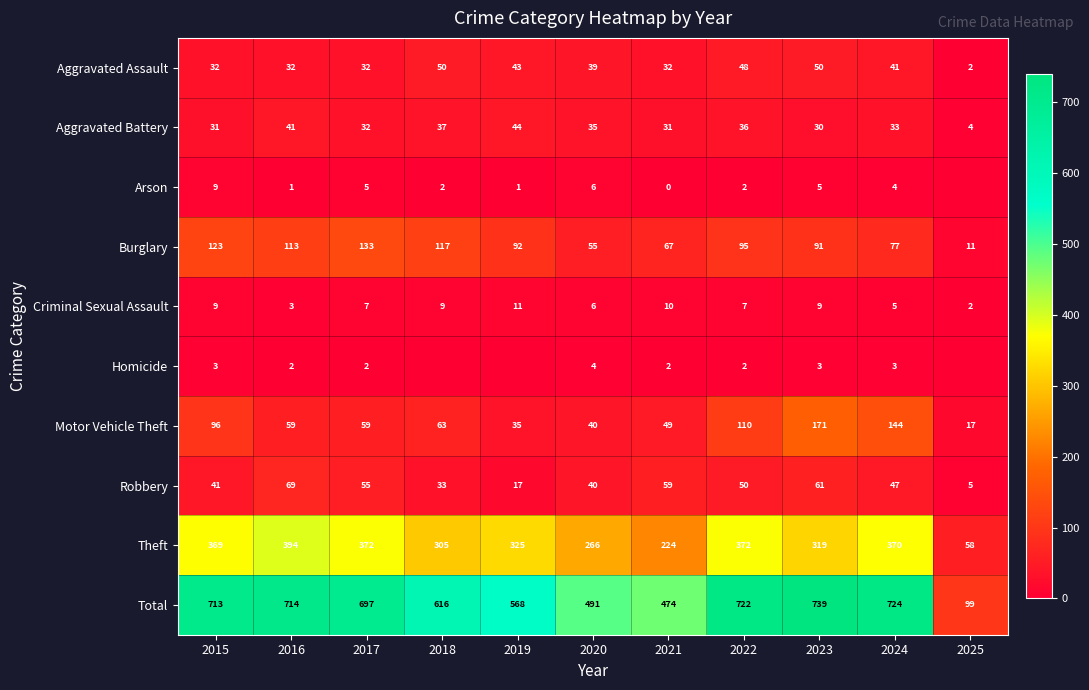

True or false: Aggravated Assault has a value of 3 at 2025.

False